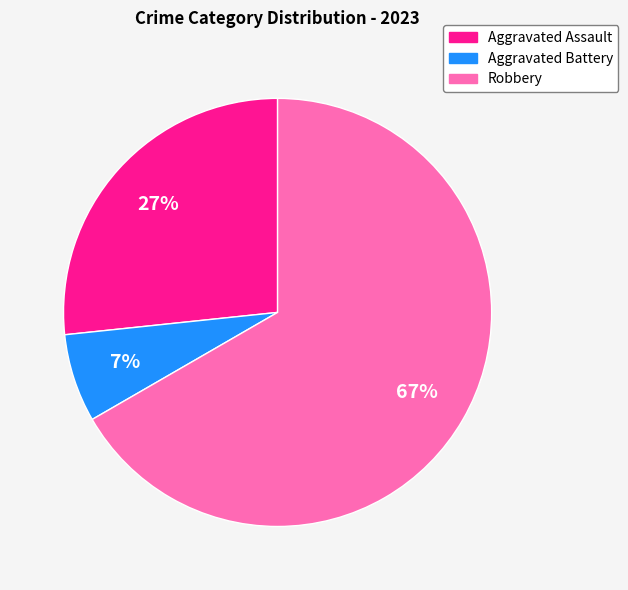

To the nearest percent, what is the difference between the Robbery and Aggravated Assault slice percentages?

40%